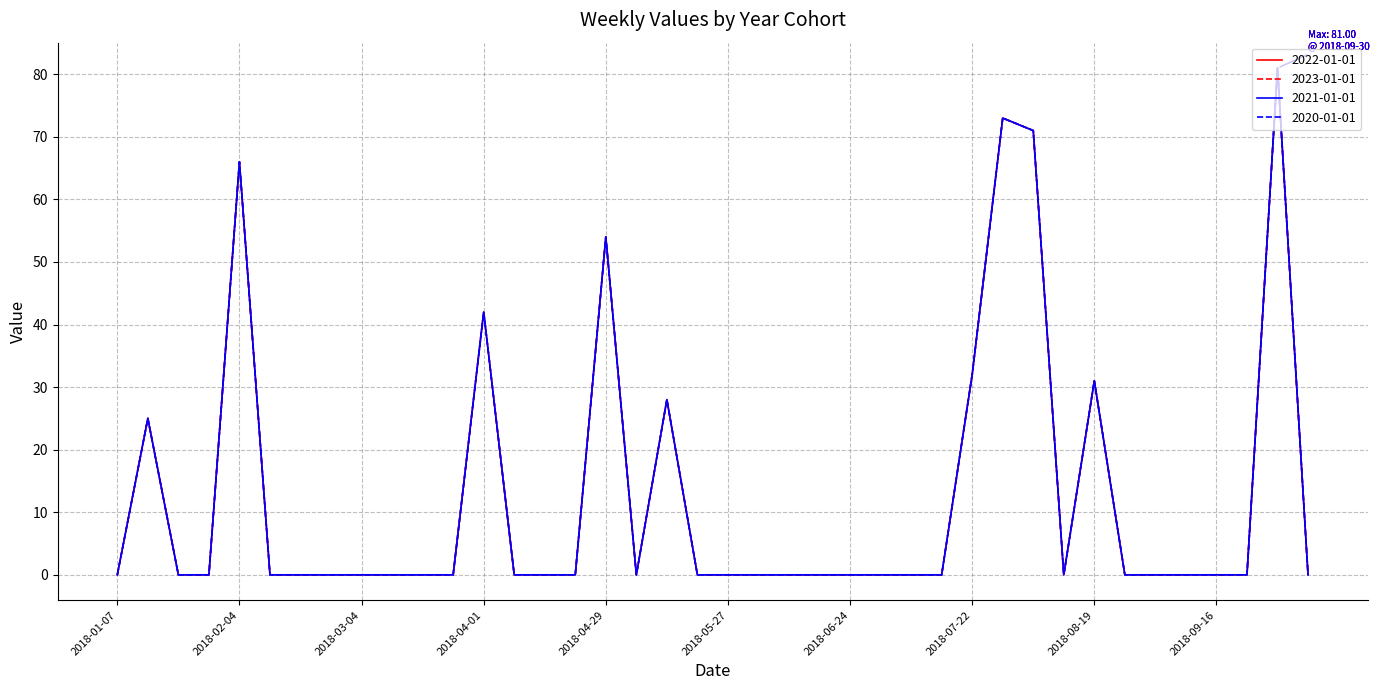

True or false: 2022-01-01 and 2023-01-01 cross at least once.

False